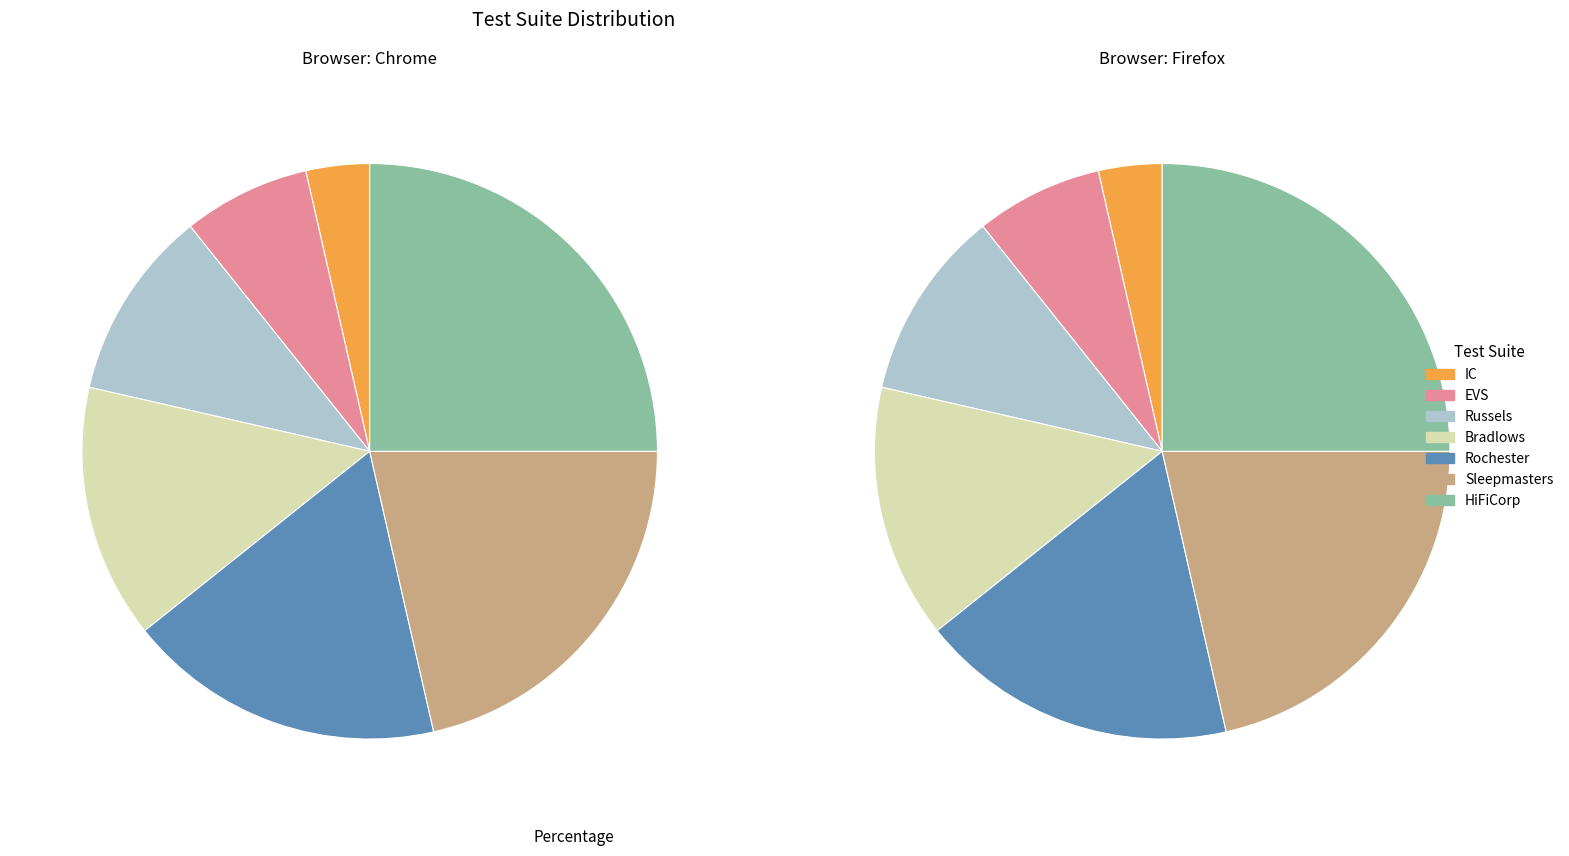

What percentage do IC and Sleepmasters together represent?

25.0%